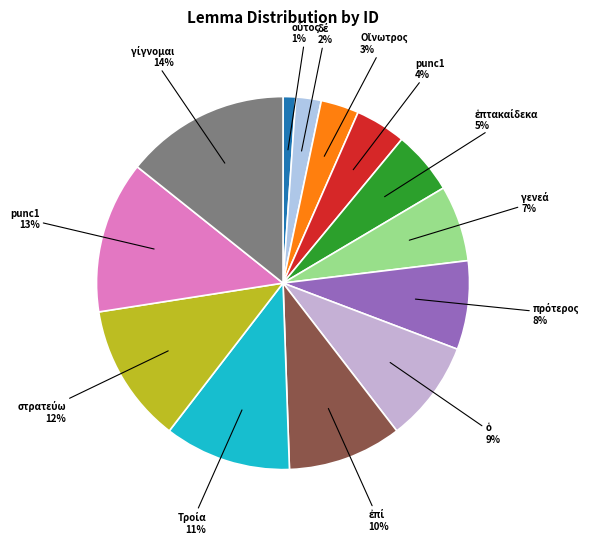

How many segments does this pie chart have?

13